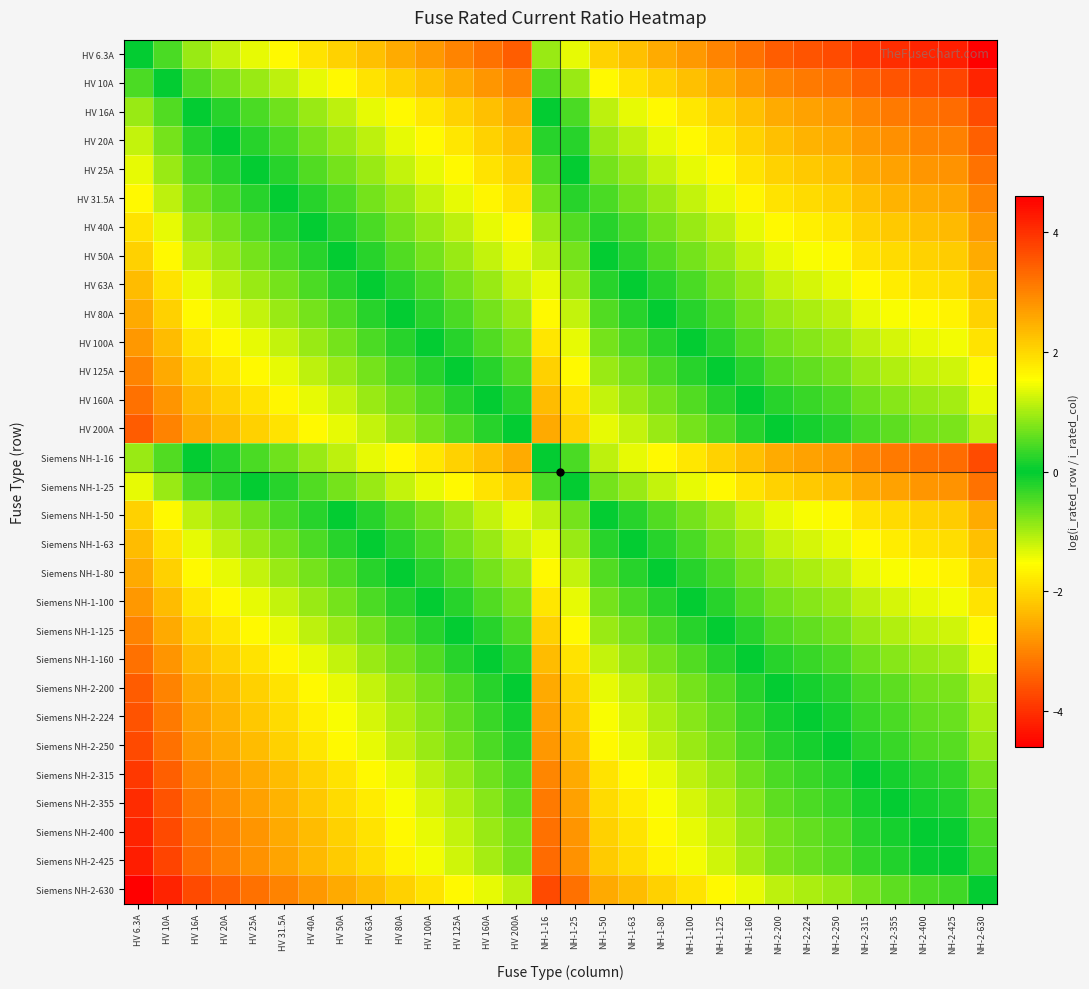

Reading left to right, what are all the values shown in this chart?

HV 6.3A: HV 6.3A=0.0	HV 10A=-0.5	HV 16A=-0.9	HV 20A=-1.2	HV 25A=-1.4	HV 31.5A=-1.6	HV 40A=-1.8	HV 50A=-2.1	HV 63A=-2.3	HV 80A=-2.5	HV 100A=-2.8	HV 125A=-3.0	HV 160A=-3.2	HV 200A=-3.5	NH-1-16=-0.9	NH-1-25=-1.4	NH-1-50=-2.1	NH-1-63=-2.3	NH-1-80=-2.5	NH-1-100=-2.8	NH-1-125=-3.0	NH-1-160=-3.2	NH-2-200=-3.5	NH-2-224=-3.6	NH-2-250=-3.7	NH-2-315=-3.9	NH-2-355=-4.0	NH-2-400=-4.2	NH-2-425=-4.2	NH-2-630=-4.6
HV 10A: HV 6.3A=0.5	HV 10A=0.0	HV 16A=-0.5	HV 20A=-0.7	HV 25A=-0.9	HV 31.5A=-1.1	HV 40A=-1.4	HV 50A=-1.6	HV 63A=-1.8	HV 80A=-2.1	HV 100A=-2.3	HV 125A=-2.5	HV 160A=-2.8	HV 200A=-3.0	NH-1-16=-0.5	NH-1-25=-0.9	NH-1-50=-1.6	NH-1-63=-1.8	NH-1-80=-2.1	NH-1-100=-2.3	NH-1-125=-2.5	NH-1-160=-2.8	NH-2-200=-3.0	NH-2-224=-3.1	NH-2-250=-3.2	NH-2-315=-3.4	NH-2-355=-3.6	NH-2-400=-3.7	NH-2-425=-3.7	NH-2-630=-4.1
HV 16A: HV 6.3A=0.9	HV 10A=0.5	HV 16A=0.0	HV 20A=-0.2	HV 25A=-0.4	HV 31.5A=-0.7	HV 40A=-0.9	HV 50A=-1.1	HV 63A=-1.4	HV 80A=-1.6	HV 100A=-1.8	HV 125A=-2.1	HV 160A=-2.3	HV 200A=-2.5	NH-1-16=0.0	NH-1-25=-0.4	NH-1-50=-1.1	NH-1-63=-1.4	NH-1-80=-1.6	NH-1-100=-1.8	NH-1-125=-2.1	NH-1-160=-2.3	NH-2-200=-2.5	NH-2-224=-2.6	NH-2-250=-2.7	NH-2-315=-3.0	NH-2-355=-3.1	NH-2-400=-3.2	NH-2-425=-3.3	NH-2-630=-3.7
HV 20A: HV 6.3A=1.2	HV 10A=0.7	HV 16A=0.2	HV 20A=0.0	HV 25A=-0.2	HV 31.5A=-0.5	HV 40A=-0.7	HV 50A=-0.9	HV 63A=-1.1	HV 80A=-1.4	HV 100A=-1.6	HV 125A=-1.8	HV 160A=-2.1	HV 200A=-2.3	NH-1-16=0.2	NH-1-25=-0.2	NH-1-50=-0.9	NH-1-63=-1.1	NH-1-80=-1.4	NH-1-100=-1.6	NH-1-125=-1.8	NH-1-160=-2.1	NH-2-200=-2.3	NH-2-224=-2.4	NH-2-250=-2.5	NH-2-315=-2.8	NH-2-355=-2.9	NH-2-400=-3.0	NH-2-425=-3.1	NH-2-630=-3.4
HV 25A: HV 6.3A=1.4	HV 10A=0.9	HV 16A=0.4	HV 20A=0.2	HV 25A=0.0	HV 31.5A=-0.2	HV 40A=-0.5	HV 50A=-0.7	HV 63A=-0.9	HV 80A=-1.2	HV 100A=-1.4	HV 125A=-1.6	HV 160A=-1.9	HV 200A=-2.1	NH-1-16=0.4	NH-1-25=0.0	NH-1-50=-0.7	NH-1-63=-0.9	NH-1-80=-1.2	NH-1-100=-1.4	NH-1-125=-1.6	NH-1-160=-1.9	NH-2-200=-2.1	NH-2-224=-2.2	NH-2-250=-2.3	NH-2-315=-2.5	NH-2-355=-2.7	NH-2-400=-2.8	NH-2-425=-2.8	NH-2-630=-3.2
HV 31.5A: HV 6.3A=1.6	HV 10A=1.1	HV 16A=0.7	HV 20A=0.5	HV 25A=0.2	HV 31.5A=0.0	HV 40A=-0.2	HV 50A=-0.5	HV 63A=-0.7	HV 80A=-0.9	HV 100A=-1.2	HV 125A=-1.4	HV 160A=-1.6	HV 200A=-1.8	NH-1-16=0.7	NH-1-25=0.2	NH-1-50=-0.5	NH-1-63=-0.7	NH-1-80=-0.9	NH-1-100=-1.2	NH-1-125=-1.4	NH-1-160=-1.6	NH-2-200=-1.8	NH-2-224=-2.0	NH-2-250=-2.1	NH-2-315=-2.3	NH-2-355=-2.4	NH-2-400=-2.5	NH-2-425=-2.6	NH-2-630=-3.0
HV 40A: HV 6.3A=1.8	HV 10A=1.4	HV 16A=0.9	HV 20A=0.7	HV 25A=0.5	HV 31.5A=0.2	HV 40A=0.0	HV 50A=-0.2	HV 63A=-0.5	HV 80A=-0.7	HV 100A=-0.9	HV 125A=-1.1	HV 160A=-1.4	HV 200A=-1.6	NH-1-16=0.9	NH-1-25=0.5	NH-1-50=-0.2	NH-1-63=-0.5	NH-1-80=-0.7	NH-1-100=-0.9	NH-1-125=-1.1	NH-1-160=-1.4	NH-2-200=-1.6	NH-2-224=-1.7	NH-2-250=-1.8	NH-2-315=-2.1	NH-2-355=-2.2	NH-2-400=-2.3	NH-2-425=-2.4	NH-2-630=-2.8
HV 50A: HV 6.3A=2.1	HV 10A=1.6	HV 16A=1.1	HV 20A=0.9	HV 25A=0.7	HV 31.5A=0.5	HV 40A=0.2	HV 50A=0.0	HV 63A=-0.2	HV 80A=-0.5	HV 100A=-0.7	HV 125A=-0.9	HV 160A=-1.2	HV 200A=-1.4	NH-1-16=1.1	NH-1-25=0.7	NH-1-50=0.0	NH-1-63=-0.2	NH-1-80=-0.5	NH-1-100=-0.7	NH-1-125=-0.9	NH-1-160=-1.2	NH-2-200=-1.4	NH-2-224=-1.5	NH-2-250=-1.6	NH-2-315=-1.8	NH-2-355=-2.0	NH-2-400=-2.1	NH-2-425=-2.1	NH-2-630=-2.5
HV 63A: HV 6.3A=2.3	HV 10A=1.8	HV 16A=1.4	HV 20A=1.1	HV 25A=0.9	HV 31.5A=0.7	HV 40A=0.5	HV 50A=0.2	HV 63A=0.0	HV 80A=-0.2	HV 100A=-0.5	HV 125A=-0.7	HV 160A=-0.9	HV 200A=-1.2	NH-1-16=1.4	NH-1-25=0.9	NH-1-50=0.2	NH-1-63=0.0	NH-1-80=-0.2	NH-1-100=-0.5	NH-1-125=-0.7	NH-1-160=-0.9	NH-2-200=-1.2	NH-2-224=-1.3	NH-2-250=-1.4	NH-2-315=-1.6	NH-2-355=-1.7	NH-2-400=-1.8	NH-2-425=-1.9	NH-2-630=-2.3
HV 80A: HV 6.3A=2.5	HV 10A=2.1	HV 16A=1.6	HV 20A=1.4	HV 25A=1.2	HV 31.5A=0.9	HV 40A=0.7	HV 50A=0.5	HV 63A=0.2	HV 80A=0.0	HV 100A=-0.2	HV 125A=-0.4	HV 160A=-0.7	HV 200A=-0.9	NH-1-16=1.6	NH-1-25=1.2	NH-1-50=0.5	NH-1-63=0.2	NH-1-80=0.0	NH-1-100=-0.2	NH-1-125=-0.4	NH-1-160=-0.7	NH-2-200=-0.9	NH-2-224=-1.0	NH-2-250=-1.1	NH-2-315=-1.4	NH-2-355=-1.5	NH-2-400=-1.6	NH-2-425=-1.7	NH-2-630=-2.1
HV 100A: HV 6.3A=2.8	HV 10A=2.3	HV 16A=1.8	HV 20A=1.6	HV 25A=1.4	HV 31.5A=1.2	HV 40A=0.9	HV 50A=0.7	HV 63A=0.5	HV 80A=0.2	HV 100A=0.0	HV 125A=-0.2	HV 160A=-0.5	HV 200A=-0.7	NH-1-16=1.8	NH-1-25=1.4	NH-1-50=0.7	NH-1-63=0.5	NH-1-80=0.2	NH-1-100=0.0	NH-1-125=-0.2	NH-1-160=-0.5	NH-2-200=-0.7	NH-2-224=-0.8	NH-2-250=-0.9	NH-2-315=-1.1	NH-2-355=-1.3	NH-2-400=-1.4	NH-2-425=-1.4	NH-2-630=-1.8
HV 125A: HV 6.3A=3.0	HV 10A=2.5	HV 16A=2.1	HV 20A=1.8	HV 25A=1.6	HV 31.5A=1.4	HV 40A=1.1	HV 50A=0.9	HV 63A=0.7	HV 80A=0.4	HV 100A=0.2	HV 125A=0.0	HV 160A=-0.2	HV 200A=-0.5	NH-1-16=2.1	NH-1-25=1.6	NH-1-50=0.9	NH-1-63=0.7	NH-1-80=0.4	NH-1-100=0.2	NH-1-125=0.0	NH-1-160=-0.2	NH-2-200=-0.5	NH-2-224=-0.6	NH-2-250=-0.7	NH-2-315=-0.9	NH-2-355=-1.0	NH-2-400=-1.2	NH-2-425=-1.2	NH-2-630=-1.6
HV 160A: HV 6.3A=3.2	HV 10A=2.8	HV 16A=2.3	HV 20A=2.1	HV 25A=1.9	HV 31.5A=1.6	HV 40A=1.4	HV 50A=1.2	HV 63A=0.9	HV 80A=0.7	HV 100A=0.5	HV 125A=0.2	HV 160A=0.0	HV 200A=-0.2	NH-1-16=2.3	NH-1-25=1.9	NH-1-50=1.2	NH-1-63=0.9	NH-1-80=0.7	NH-1-100=0.5	NH-1-125=0.2	NH-1-160=0.0	NH-2-200=-0.2	NH-2-224=-0.3	NH-2-250=-0.4	NH-2-315=-0.7	NH-2-355=-0.8	NH-2-400=-0.9	NH-2-425=-1.0	NH-2-630=-1.4
HV 200A: HV 6.3A=3.5	HV 10A=3.0	HV 16A=2.5	HV 20A=2.3	HV 25A=2.1	HV 31.5A=1.8	HV 40A=1.6	HV 50A=1.4	HV 63A=1.2	HV 80A=0.9	HV 100A=0.7	HV 125A=0.5	HV 160A=0.2	HV 200A=0.0	NH-1-16=2.5	NH-1-25=2.1	NH-1-50=1.4	NH-1-63=1.2	NH-1-80=0.9	NH-1-100=0.7	NH-1-125=0.5	NH-1-160=0.2	NH-2-200=0.0	NH-2-224=-0.1	NH-2-250=-0.2	NH-2-315=-0.5	NH-2-355=-0.6	NH-2-400=-0.7	NH-2-425=-0.8	NH-2-630=-1.1
Siemens NH-1-16: HV 6.3A=0.9	HV 10A=0.5	HV 16A=0.0	HV 20A=-0.2	HV 25A=-0.4	HV 31.5A=-0.7	HV 40A=-0.9	HV 50A=-1.1	HV 63A=-1.4	HV 80A=-1.6	HV 100A=-1.8	HV 125A=-2.1	HV 160A=-2.3	HV 200A=-2.5	NH-1-16=0.0	NH-1-25=-0.4	NH-1-50=-1.1	NH-1-63=-1.4	NH-1-80=-1.6	NH-1-100=-1.8	NH-1-125=-2.1	NH-1-160=-2.3	NH-2-200=-2.5	NH-2-224=-2.6	NH-2-250=-2.7	NH-2-315=-3.0	NH-2-355=-3.1	NH-2-400=-3.2	NH-2-425=-3.3	NH-2-630=-3.7
Siemens NH-1-25: HV 6.3A=1.4	HV 10A=0.9	HV 16A=0.4	HV 20A=0.2	HV 25A=0.0	HV 31.5A=-0.2	HV 40A=-0.5	HV 50A=-0.7	HV 63A=-0.9	HV 80A=-1.2	HV 100A=-1.4	HV 125A=-1.6	HV 160A=-1.9	HV 200A=-2.1	NH-1-16=0.4	NH-1-25=0.0	NH-1-50=-0.7	NH-1-63=-0.9	NH-1-80=-1.2	NH-1-100=-1.4	NH-1-125=-1.6	NH-1-160=-1.9	NH-2-200=-2.1	NH-2-224=-2.2	NH-2-250=-2.3	NH-2-315=-2.5	NH-2-355=-2.7	NH-2-400=-2.8	NH-2-425=-2.8	NH-2-630=-3.2
Siemens NH-1-50: HV 6.3A=2.1	HV 10A=1.6	HV 16A=1.1	HV 20A=0.9	HV 25A=0.7	HV 31.5A=0.5	HV 40A=0.2	HV 50A=0.0	HV 63A=-0.2	HV 80A=-0.5	HV 100A=-0.7	HV 125A=-0.9	HV 160A=-1.2	HV 200A=-1.4	NH-1-16=1.1	NH-1-25=0.7	NH-1-50=0.0	NH-1-63=-0.2	NH-1-80=-0.5	NH-1-100=-0.7	NH-1-125=-0.9	NH-1-160=-1.2	NH-2-200=-1.4	NH-2-224=-1.5	NH-2-250=-1.6	NH-2-315=-1.8	NH-2-355=-2.0	NH-2-400=-2.1	NH-2-425=-2.1	NH-2-630=-2.5
Siemens NH-1-63: HV 6.3A=2.3	HV 10A=1.8	HV 16A=1.4	HV 20A=1.1	HV 25A=0.9	HV 31.5A=0.7	HV 40A=0.5	HV 50A=0.2	HV 63A=0.0	HV 80A=-0.2	HV 100A=-0.5	HV 125A=-0.7	HV 160A=-0.9	HV 200A=-1.2	NH-1-16=1.4	NH-1-25=0.9	NH-1-50=0.2	NH-1-63=0.0	NH-1-80=-0.2	NH-1-100=-0.5	NH-1-125=-0.7	NH-1-160=-0.9	NH-2-200=-1.2	NH-2-224=-1.3	NH-2-250=-1.4	NH-2-315=-1.6	NH-2-355=-1.7	NH-2-400=-1.8	NH-2-425=-1.9	NH-2-630=-2.3
Siemens NH-1-80: HV 6.3A=2.5	HV 10A=2.1	HV 16A=1.6	HV 20A=1.4	HV 25A=1.2	HV 31.5A=0.9	HV 40A=0.7	HV 50A=0.5	HV 63A=0.2	HV 80A=0.0	HV 100A=-0.2	HV 125A=-0.4	HV 160A=-0.7	HV 200A=-0.9	NH-1-16=1.6	NH-1-25=1.2	NH-1-50=0.5	NH-1-63=0.2	NH-1-80=0.0	NH-1-100=-0.2	NH-1-125=-0.4	NH-1-160=-0.7	NH-2-200=-0.9	NH-2-224=-1.0	NH-2-250=-1.1	NH-2-315=-1.4	NH-2-355=-1.5	NH-2-400=-1.6	NH-2-425=-1.7	NH-2-630=-2.1
Siemens NH-1-100: HV 6.3A=2.8	HV 10A=2.3	HV 16A=1.8	HV 20A=1.6	HV 25A=1.4	HV 31.5A=1.2	HV 40A=0.9	HV 50A=0.7	HV 63A=0.5	HV 80A=0.2	HV 100A=0.0	HV 125A=-0.2	HV 160A=-0.5	HV 200A=-0.7	NH-1-16=1.8	NH-1-25=1.4	NH-1-50=0.7	NH-1-63=0.5	NH-1-80=0.2	NH-1-100=0.0	NH-1-125=-0.2	NH-1-160=-0.5	NH-2-200=-0.7	NH-2-224=-0.8	NH-2-250=-0.9	NH-2-315=-1.1	NH-2-355=-1.3	NH-2-400=-1.4	NH-2-425=-1.4	NH-2-630=-1.8
Siemens NH-1-125: HV 6.3A=3.0	HV 10A=2.5	HV 16A=2.1	HV 20A=1.8	HV 25A=1.6	HV 31.5A=1.4	HV 40A=1.1	HV 50A=0.9	HV 63A=0.7	HV 80A=0.4	HV 100A=0.2	HV 125A=0.0	HV 160A=-0.2	HV 200A=-0.5	NH-1-16=2.1	NH-1-25=1.6	NH-1-50=0.9	NH-1-63=0.7	NH-1-80=0.4	NH-1-100=0.2	NH-1-125=0.0	NH-1-160=-0.2	NH-2-200=-0.5	NH-2-224=-0.6	NH-2-250=-0.7	NH-2-315=-0.9	NH-2-355=-1.0	NH-2-400=-1.2	NH-2-425=-1.2	NH-2-630=-1.6
Siemens NH-1-160: HV 6.3A=3.2	HV 10A=2.8	HV 16A=2.3	HV 20A=2.1	HV 25A=1.9	HV 31.5A=1.6	HV 40A=1.4	HV 50A=1.2	HV 63A=0.9	HV 80A=0.7	HV 100A=0.5	HV 125A=0.2	HV 160A=0.0	HV 200A=-0.2	NH-1-16=2.3	NH-1-25=1.9	NH-1-50=1.2	NH-1-63=0.9	NH-1-80=0.7	NH-1-100=0.5	NH-1-125=0.2	NH-1-160=0.0	NH-2-200=-0.2	NH-2-224=-0.3	NH-2-250=-0.4	NH-2-315=-0.7	NH-2-355=-0.8	NH-2-400=-0.9	NH-2-425=-1.0	NH-2-630=-1.4
Siemens NH-2-200: HV 6.3A=3.5	HV 10A=3.0	HV 16A=2.5	HV 20A=2.3	HV 25A=2.1	HV 31.5A=1.8	HV 40A=1.6	HV 50A=1.4	HV 63A=1.2	HV 80A=0.9	HV 100A=0.7	HV 125A=0.5	HV 160A=0.2	HV 200A=0.0	NH-1-16=2.5	NH-1-25=2.1	NH-1-50=1.4	NH-1-63=1.2	NH-1-80=0.9	NH-1-100=0.7	NH-1-125=0.5	NH-1-160=0.2	NH-2-200=0.0	NH-2-224=-0.1	NH-2-250=-0.2	NH-2-315=-0.5	NH-2-355=-0.6	NH-2-400=-0.7	NH-2-425=-0.8	NH-2-630=-1.1
Siemens NH-2-224: HV 6.3A=3.6	HV 10A=3.1	HV 16A=2.6	HV 20A=2.4	HV 25A=2.2	HV 31.5A=2.0	HV 40A=1.7	HV 50A=1.5	HV 63A=1.3	HV 80A=1.0	HV 100A=0.8	HV 125A=0.6	HV 160A=0.3	HV 200A=0.1	NH-1-16=2.6	NH-1-25=2.2	NH-1-50=1.5	NH-1-63=1.3	NH-1-80=1.0	NH-1-100=0.8	NH-1-125=0.6	NH-1-160=0.3	NH-2-200=0.1	NH-2-224=0.0	NH-2-250=-0.1	NH-2-315=-0.3	NH-2-355=-0.5	NH-2-400=-0.6	NH-2-425=-0.6	NH-2-630=-1.0
Siemens NH-2-250: HV 6.3A=3.7	HV 10A=3.2	HV 16A=2.7	HV 20A=2.5	HV 25A=2.3	HV 31.5A=2.1	HV 40A=1.8	HV 50A=1.6	HV 63A=1.4	HV 80A=1.1	HV 100A=0.9	HV 125A=0.7	HV 160A=0.4	HV 200A=0.2	NH-1-16=2.7	NH-1-25=2.3	NH-1-50=1.6	NH-1-63=1.4	NH-1-80=1.1	NH-1-100=0.9	NH-1-125=0.7	NH-1-160=0.4	NH-2-200=0.2	NH-2-224=0.1	NH-2-250=0.0	NH-2-315=-0.2	NH-2-355=-0.4	NH-2-400=-0.5	NH-2-425=-0.5	NH-2-630=-0.9
Siemens NH-2-315: HV 6.3A=3.9	HV 10A=3.4	HV 16A=3.0	HV 20A=2.8	HV 25A=2.5	HV 31.5A=2.3	HV 40A=2.1	HV 50A=1.8	HV 63A=1.6	HV 80A=1.4	HV 100A=1.1	HV 125A=0.9	HV 160A=0.7	HV 200A=0.5	NH-1-16=3.0	NH-1-25=2.5	NH-1-50=1.8	NH-1-63=1.6	NH-1-80=1.4	NH-1-100=1.1	NH-1-125=0.9	NH-1-160=0.7	NH-2-200=0.5	NH-2-224=0.3	NH-2-250=0.2	NH-2-315=0.0	NH-2-355=-0.1	NH-2-400=-0.2	NH-2-425=-0.3	NH-2-630=-0.7
Siemens NH-2-355: HV 6.3A=4.0	HV 10A=3.6	HV 16A=3.1	HV 20A=2.9	HV 25A=2.7	HV 31.5A=2.4	HV 40A=2.2	HV 50A=2.0	HV 63A=1.7	HV 80A=1.5	HV 100A=1.3	HV 125A=1.0	HV 160A=0.8	HV 200A=0.6	NH-1-16=3.1	NH-1-25=2.7	NH-1-50=2.0	NH-1-63=1.7	NH-1-80=1.5	NH-1-100=1.3	NH-1-125=1.0	NH-1-160=0.8	NH-2-200=0.6	NH-2-224=0.5	NH-2-250=0.4	NH-2-315=0.1	NH-2-355=0.0	NH-2-400=-0.1	NH-2-425=-0.2	NH-2-630=-0.6
Siemens NH-2-400: HV 6.3A=4.2	HV 10A=3.7	HV 16A=3.2	HV 20A=3.0	HV 25A=2.8	HV 31.5A=2.5	HV 40A=2.3	HV 50A=2.1	HV 63A=1.8	HV 80A=1.6	HV 100A=1.4	HV 125A=1.2	HV 160A=0.9	HV 200A=0.7	NH-1-16=3.2	NH-1-25=2.8	NH-1-50=2.1	NH-1-63=1.8	NH-1-80=1.6	NH-1-100=1.4	NH-1-125=1.2	NH-1-160=0.9	NH-2-200=0.7	NH-2-224=0.6	NH-2-250=0.5	NH-2-315=0.2	NH-2-355=0.1	NH-2-400=0.0	NH-2-425=-0.1	NH-2-630=-0.5
Siemens NH-2-425: HV 6.3A=4.2	HV 10A=3.7	HV 16A=3.3	HV 20A=3.1	HV 25A=2.8	HV 31.5A=2.6	HV 40A=2.4	HV 50A=2.1	HV 63A=1.9	HV 80A=1.7	HV 100A=1.4	HV 125A=1.2	HV 160A=1.0	HV 200A=0.8	NH-1-16=3.3	NH-1-25=2.8	NH-1-50=2.1	NH-1-63=1.9	NH-1-80=1.7	NH-1-100=1.4	NH-1-125=1.2	NH-1-160=1.0	NH-2-200=0.8	NH-2-224=0.6	NH-2-250=0.5	NH-2-315=0.3	NH-2-355=0.2	NH-2-400=0.1	NH-2-425=0.0	NH-2-630=-0.4
Siemens NH-2-630: HV 6.3A=4.6	HV 10A=4.1	HV 16A=3.7	HV 20A=3.4	HV 25A=3.2	HV 31.5A=3.0	HV 40A=2.8	HV 50A=2.5	HV 63A=2.3	HV 80A=2.1	HV 100A=1.8	HV 125A=1.6	HV 160A=1.4	HV 200A=1.1	NH-1-16=3.7	NH-1-25=3.2	NH-1-50=2.5	NH-1-63=2.3	NH-1-80=2.1	NH-1-100=1.8	NH-1-125=1.6	NH-1-160=1.4	NH-2-200=1.1	NH-2-224=1.0	NH-2-250=0.9	NH-2-315=0.7	NH-2-355=0.6	NH-2-400=0.5	NH-2-425=0.4	NH-2-630=0.0